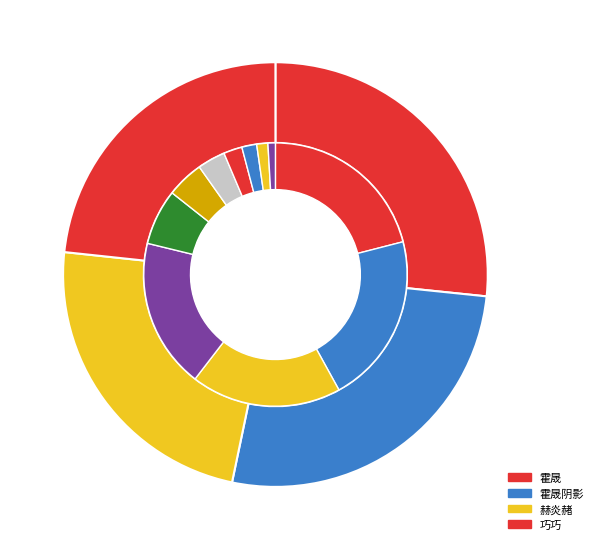

Is the sum of 巧巧 and 赫炎赭 greater than half?

No